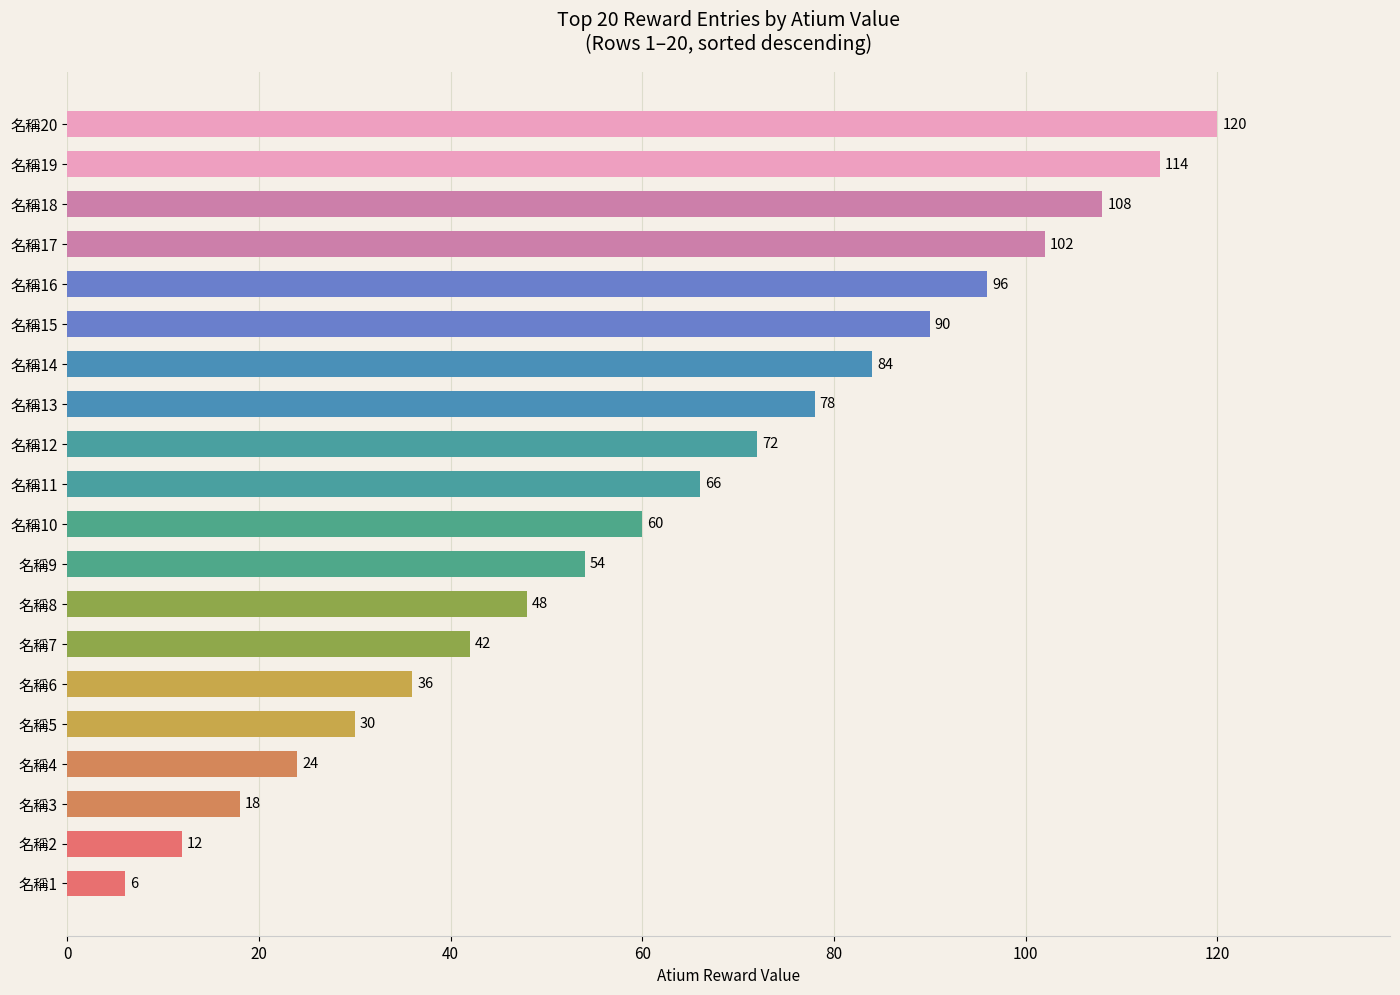

Which label corresponds to the smallest value in the chart?

名稱1